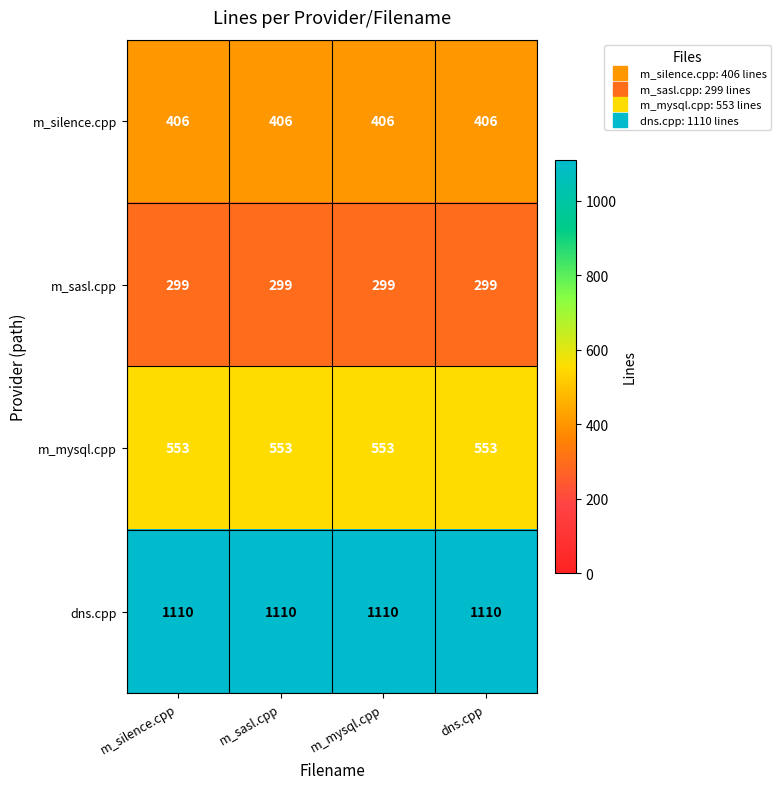

Rank the series by their maximum value, from highest to lowest.

dns.cpp, m_mysql.cpp, m_silence.cpp, m_sasl.cpp